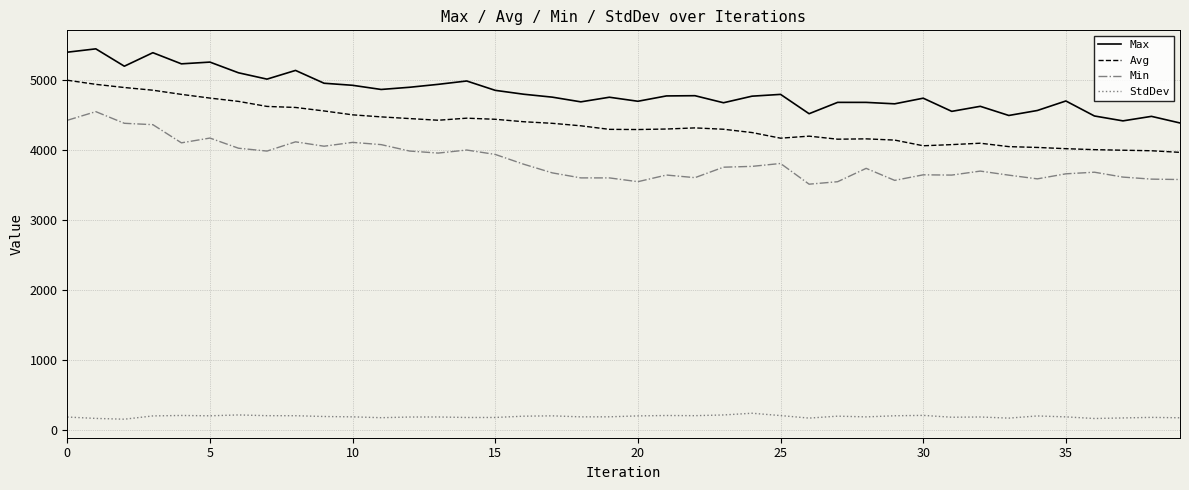

What is the minimum value shown in the chart?

148.4